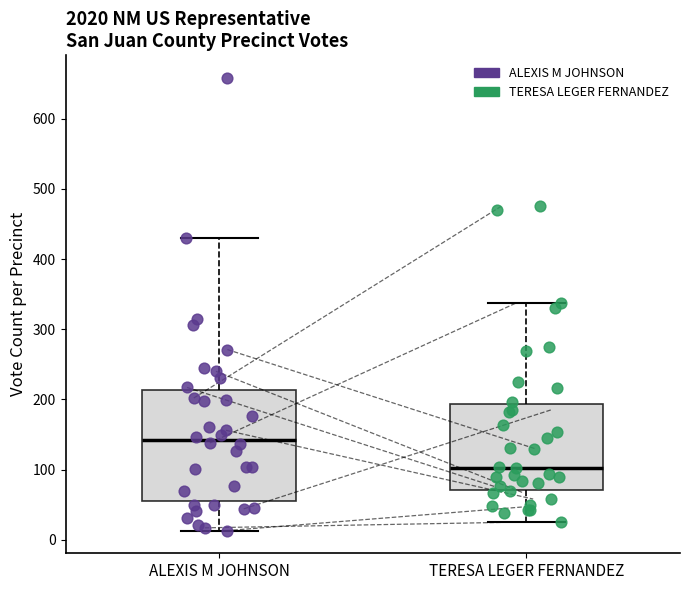

Reading left to right, transcribe this box plot: for each box, give where its median line is, the range the box spans, and where its two whiskers end, as read against the y-axis. The values are not printed on the chart, so give them approximately, as read against the axis.

ALEXIS M JOHNSON: median 140, box 50 to 210, whiskers 10 to 430
TERESA LEGER FERNANDEZ: median 100, box 70 to 190, whiskers 30 to 340